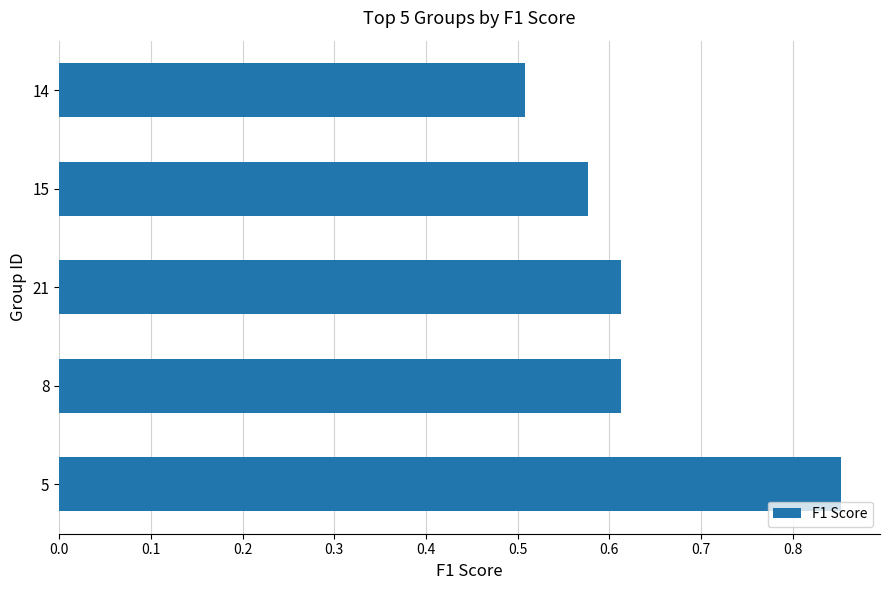

What is the sum of the values at 8 and 14?

1.1